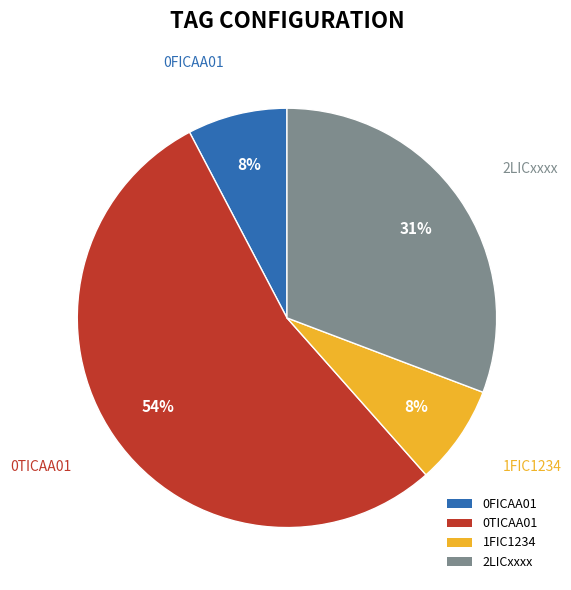

Combined, do 0TICAA01 and 1FIC1234 account for over 50%?

Yes